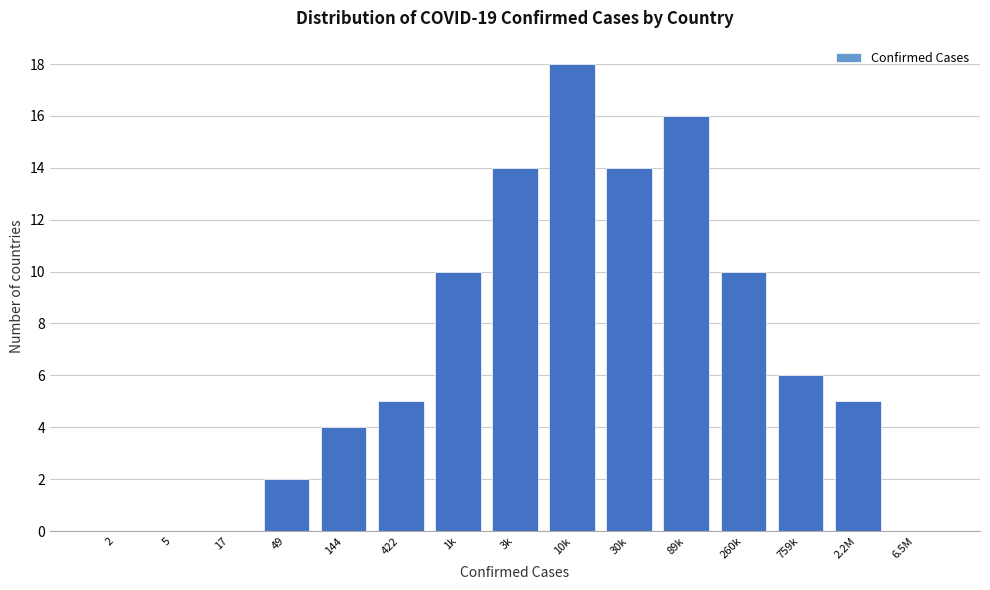

Reading left to right, what are all the values shown in this chart?

2=0	5=0	17=0	49=2	144=4	422=5	1k=10	3k=14	10k=18	30k=14	89k=16	260k=10	759k=6	2.2M=5	6.5M=0